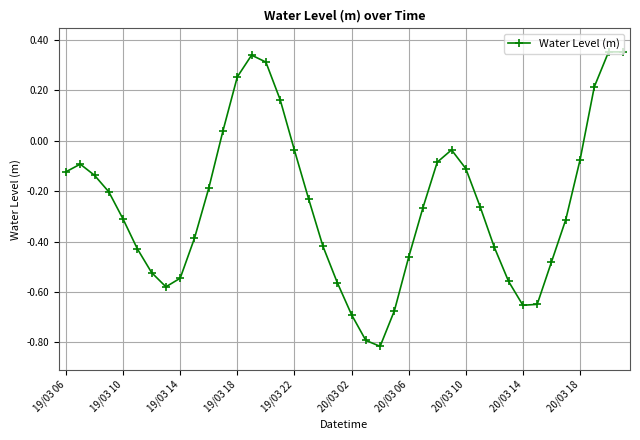

What is the sum of all values?

-10.1